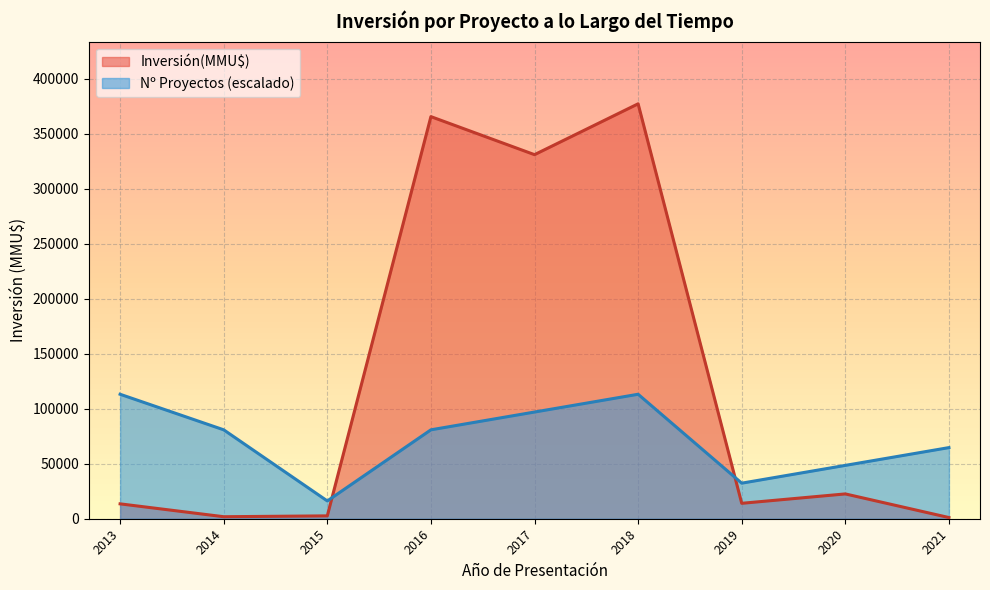

What is the difference between the maximum and minimum values in the Nº Proyectos (escalado) series?

97020.8